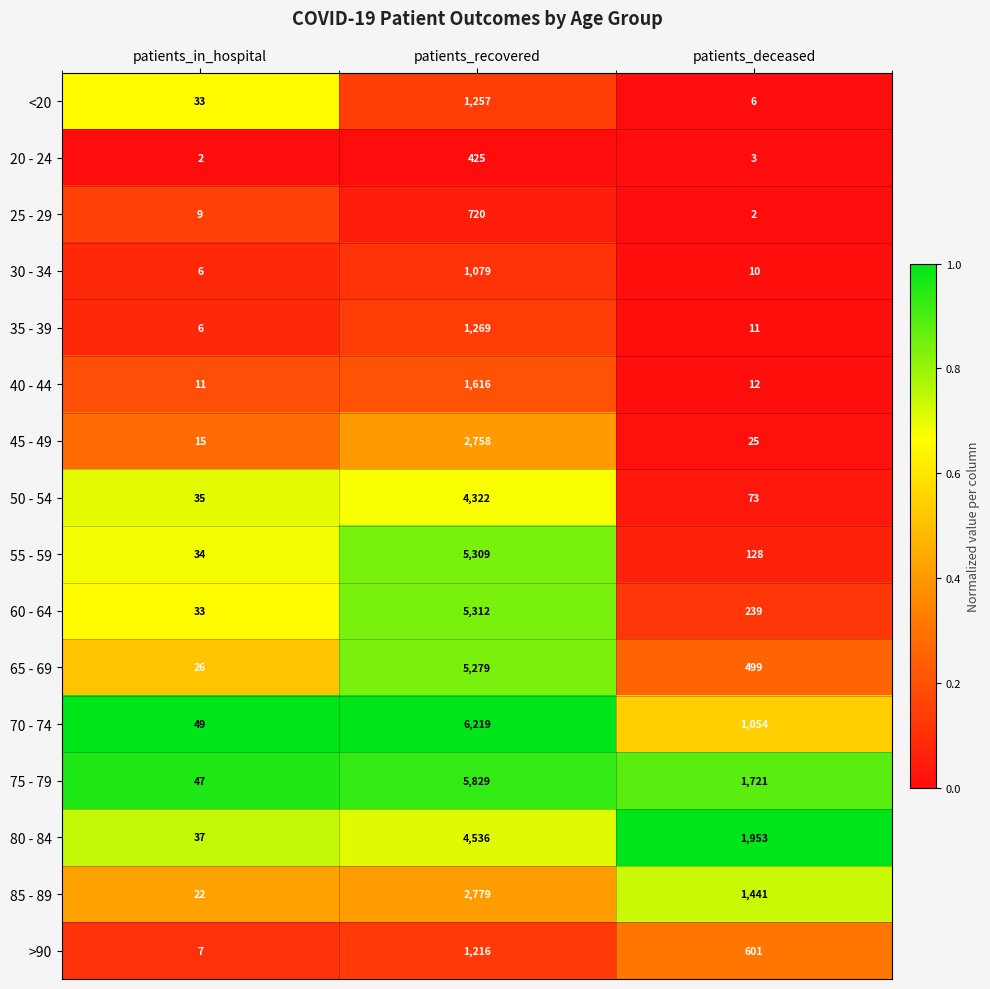

Which series has the largest range (max minus min)?

70 - 74